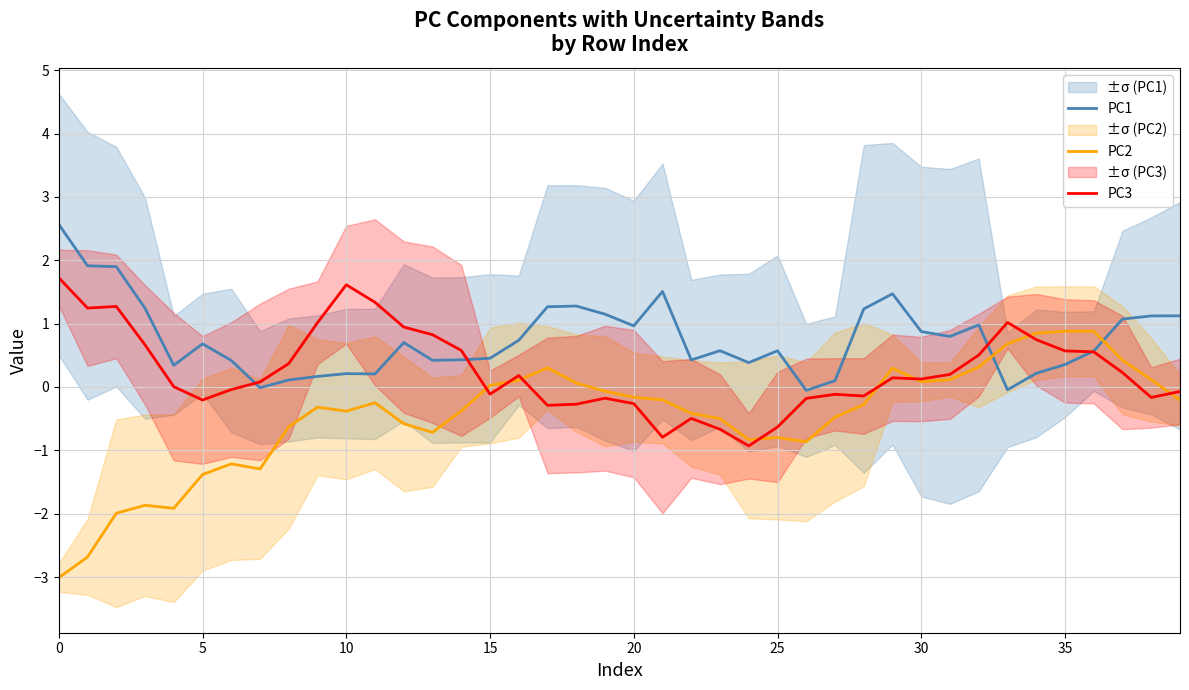

What is the lowest value of the PC3 series?

-0.9